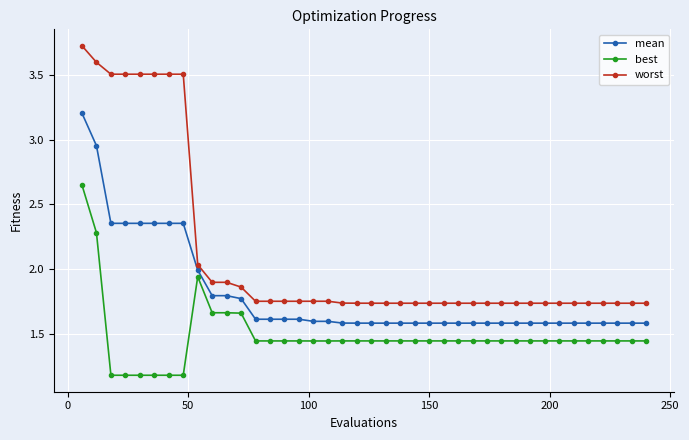

Which series has the largest total across all categories?

worst